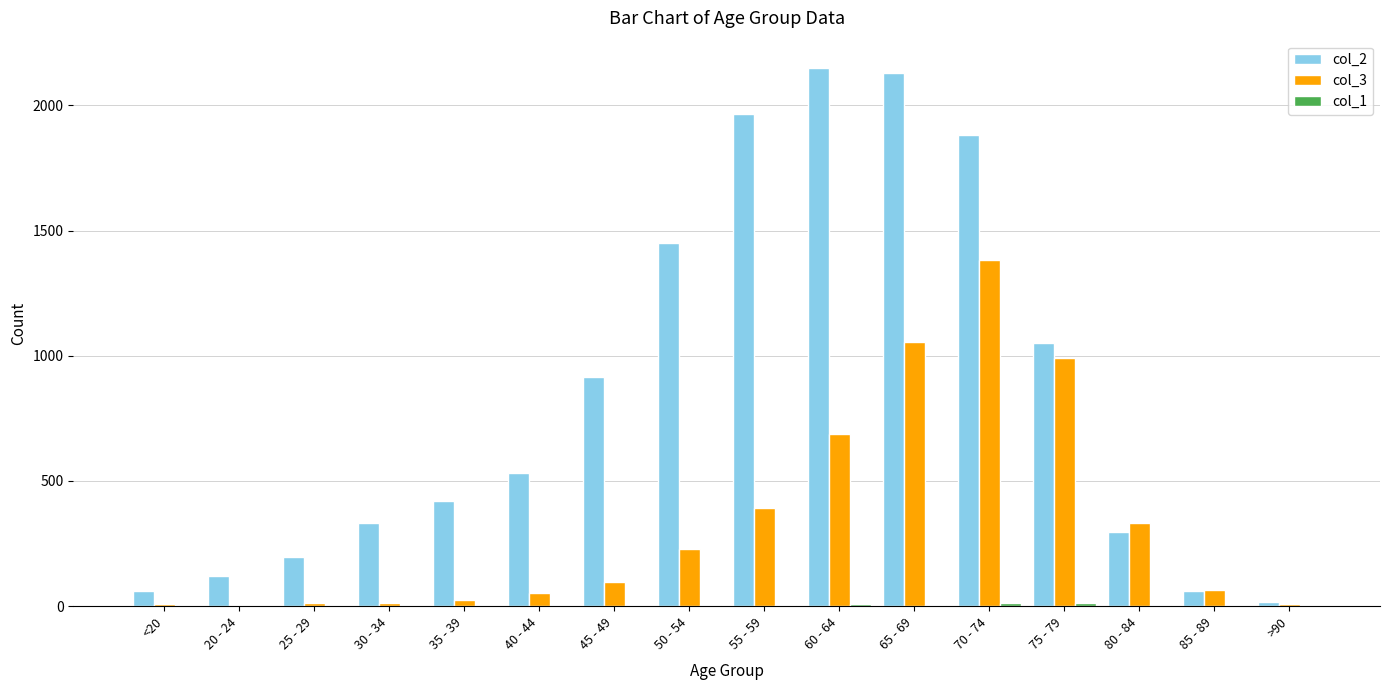

The value of col_2 at 55 - 59 is 3476. True or false?

False